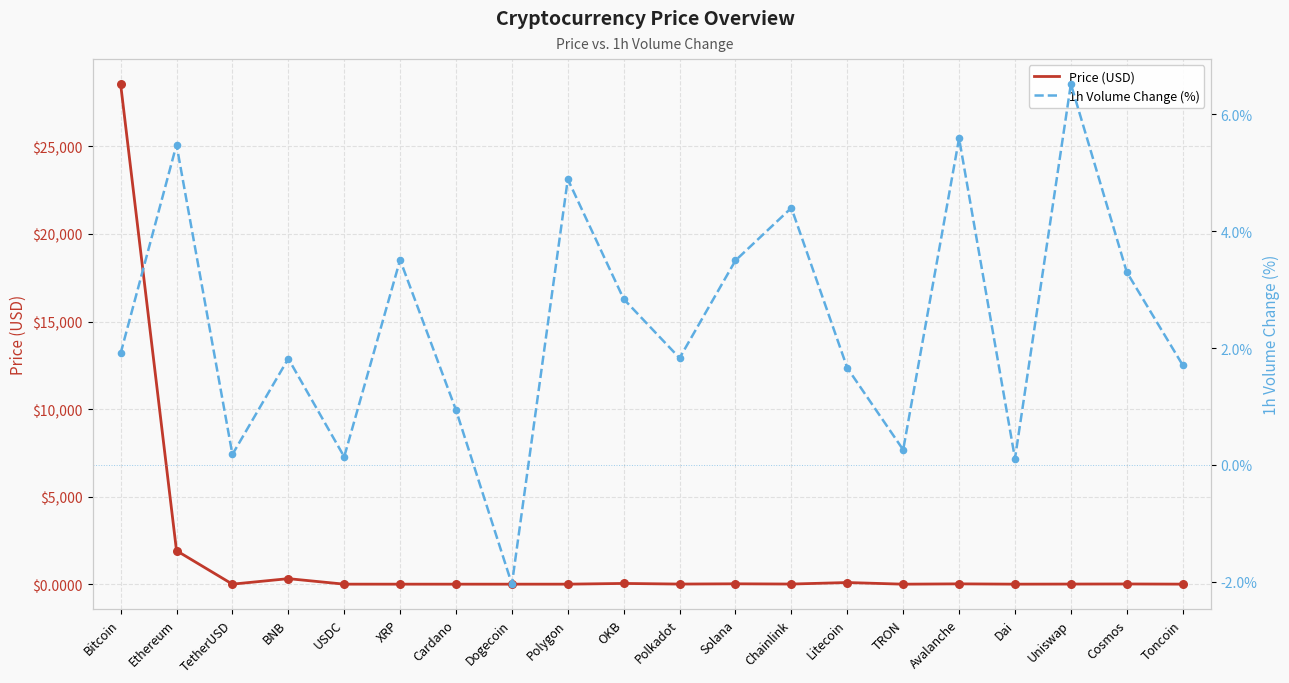

Which series reaches the maximum Y coordinate?

Price (USD)